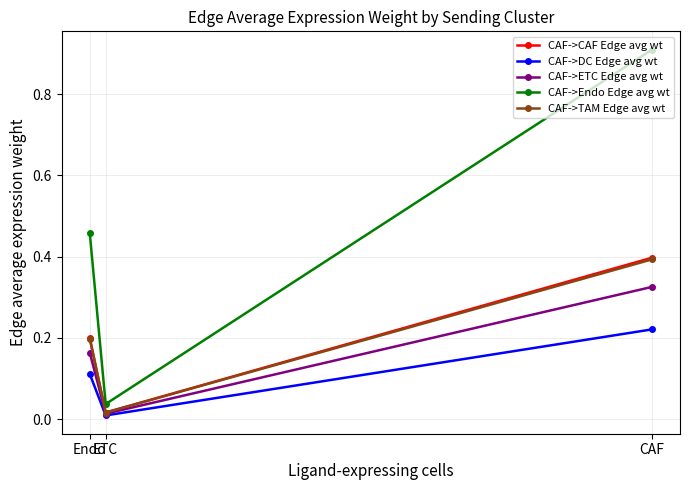

Rank the series by their maximum value, from lowest to highest.

CAF->DC Edge avg wt, CAF->ETC Edge avg wt, CAF->TAM Edge avg wt, CAF->CAF Edge avg wt, CAF->Endo Edge avg wt